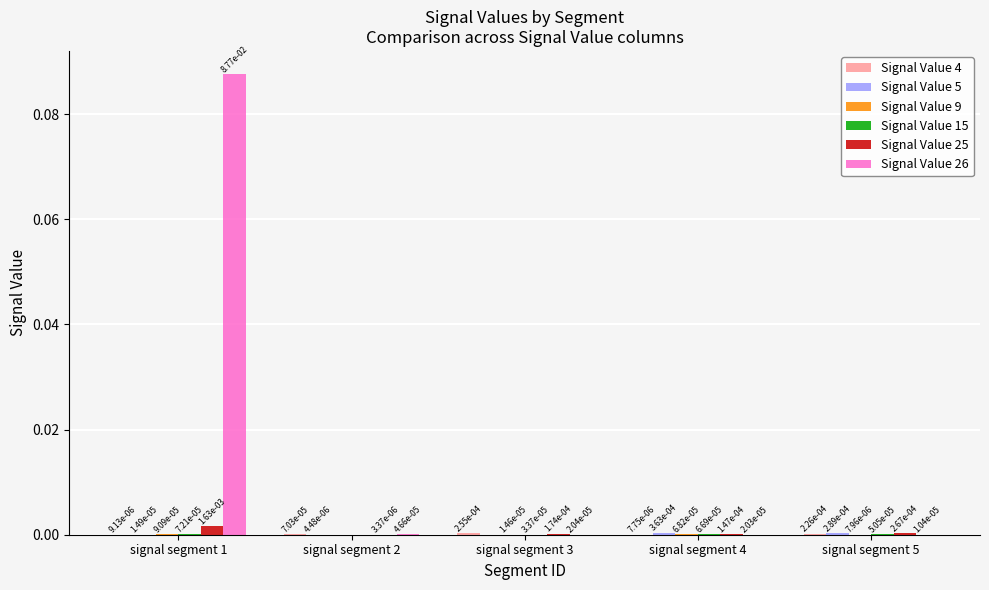

Which label corresponds to the largest value in the chart?

signal segment 1